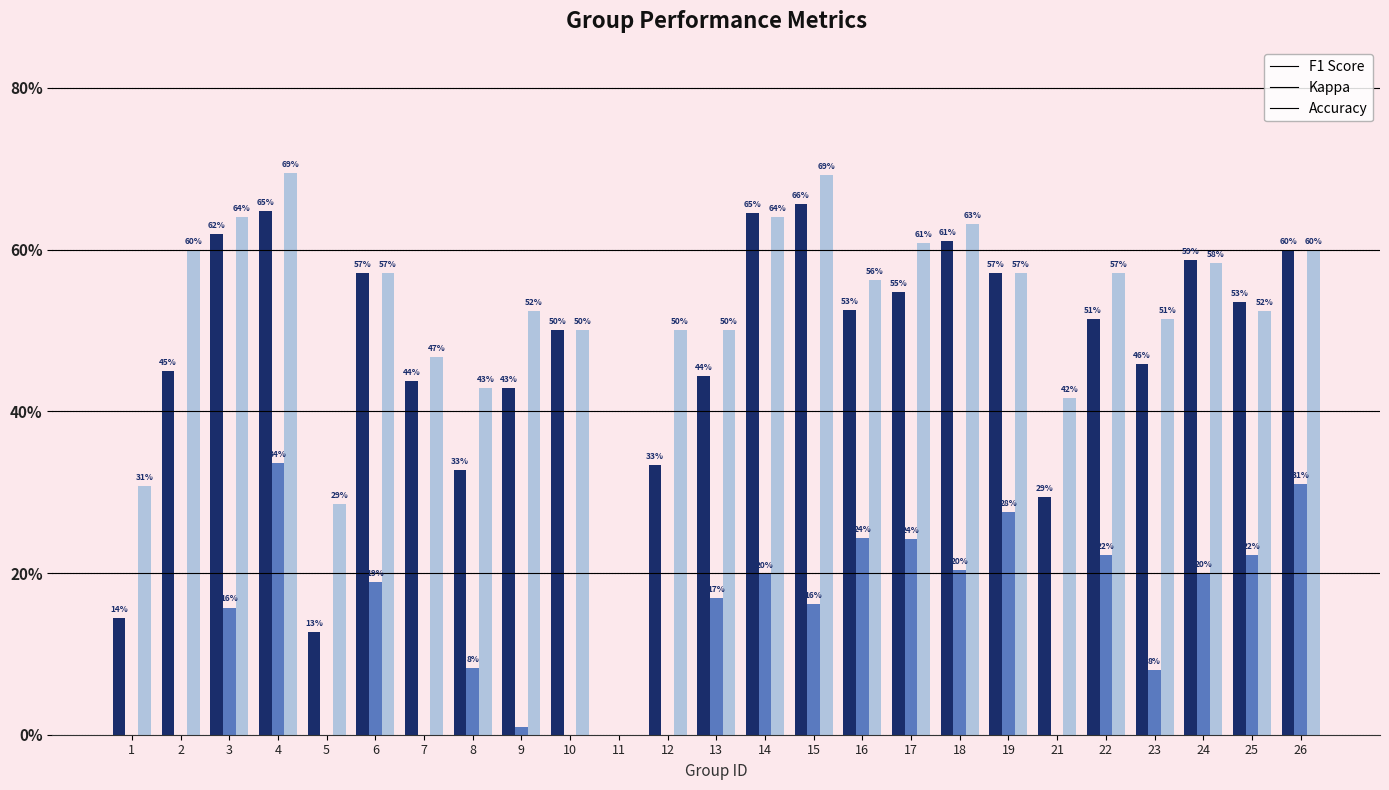

What is the value of the accuracy bar at the 22nd from the left?

0.5